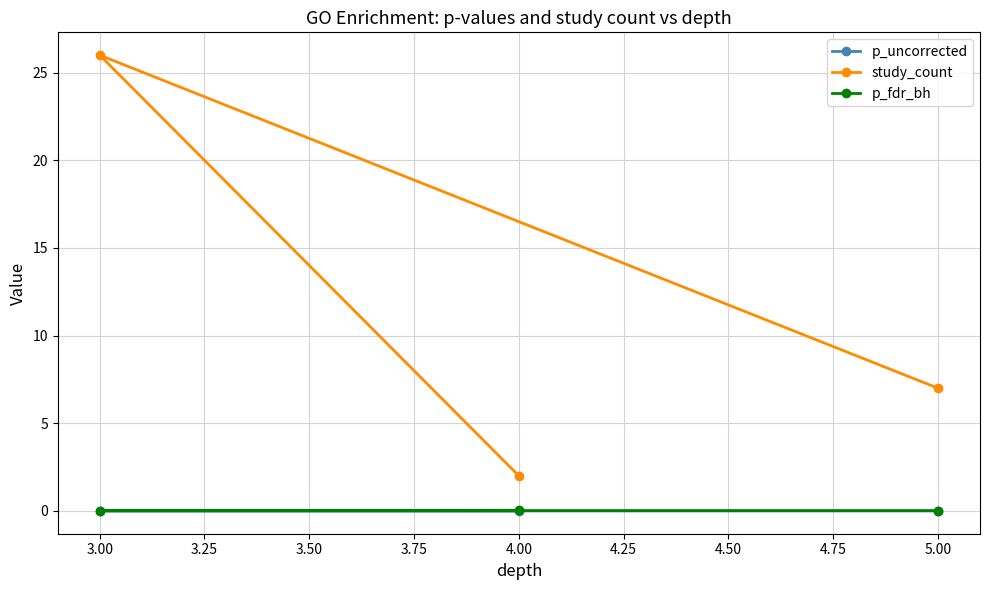

What is the value of the study_count point at the 2nd from the left?

2.0